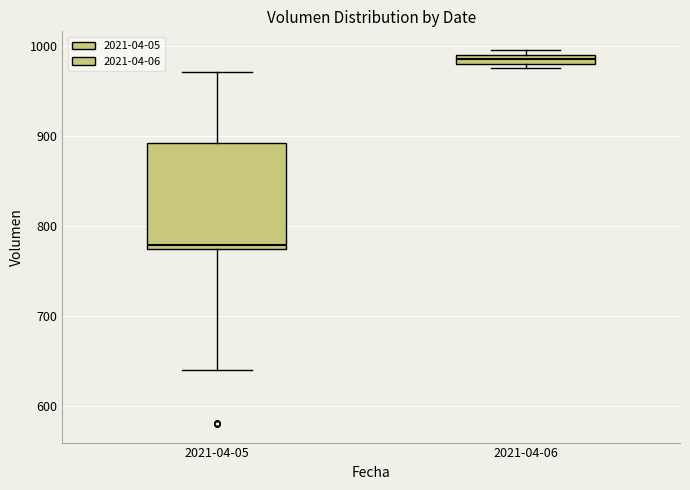

Which box has the lowest median line?

2021-04-05